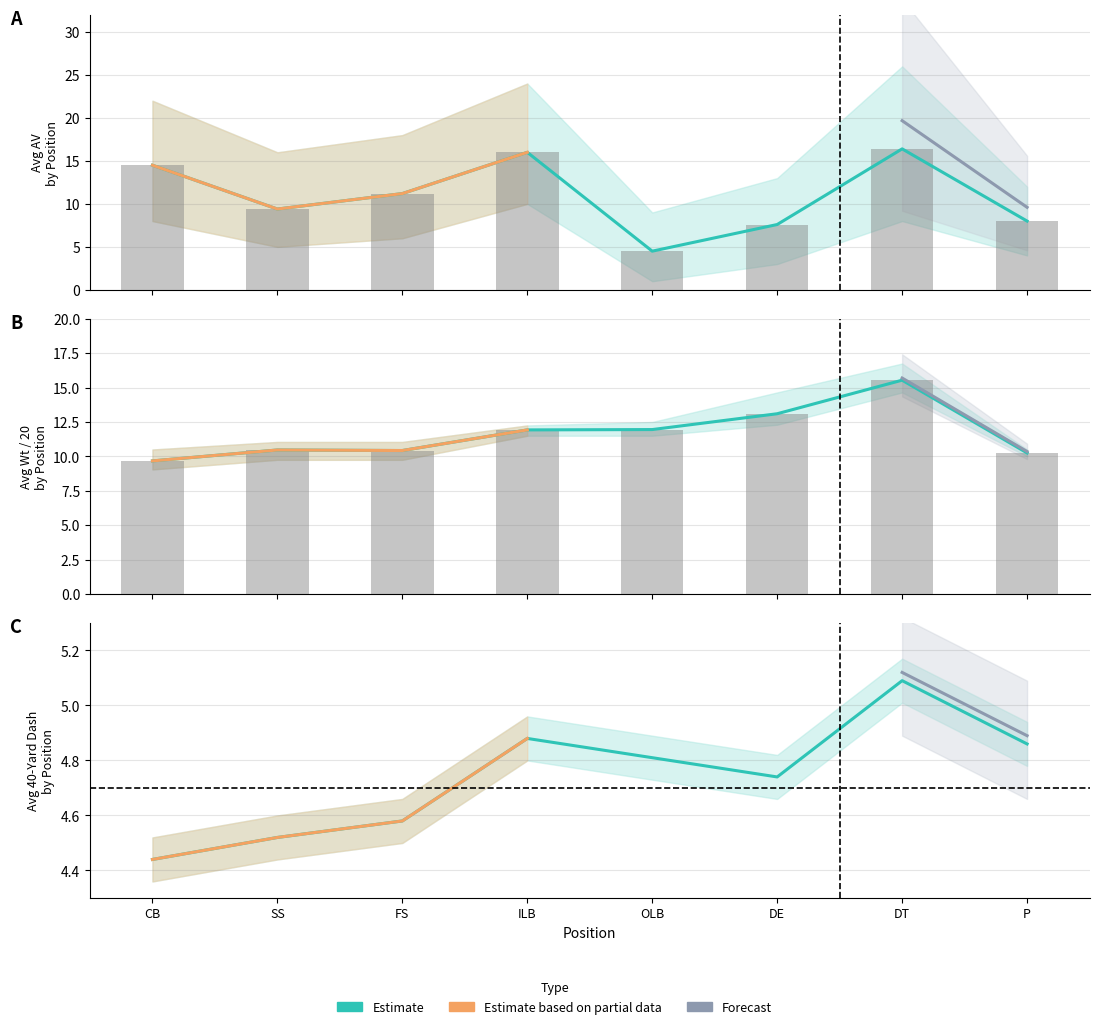

How many series are shown in this chart?

3